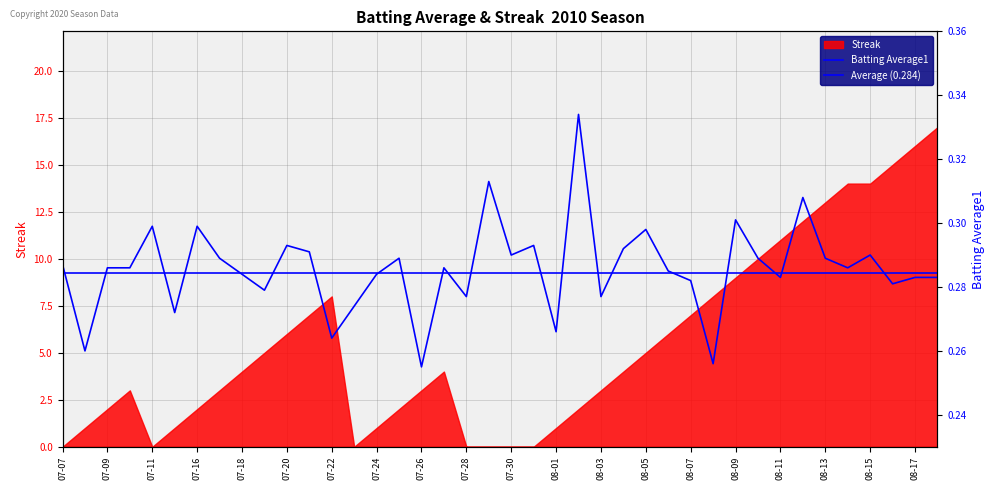

What is the difference between the second highest and second lowest values?

0.1